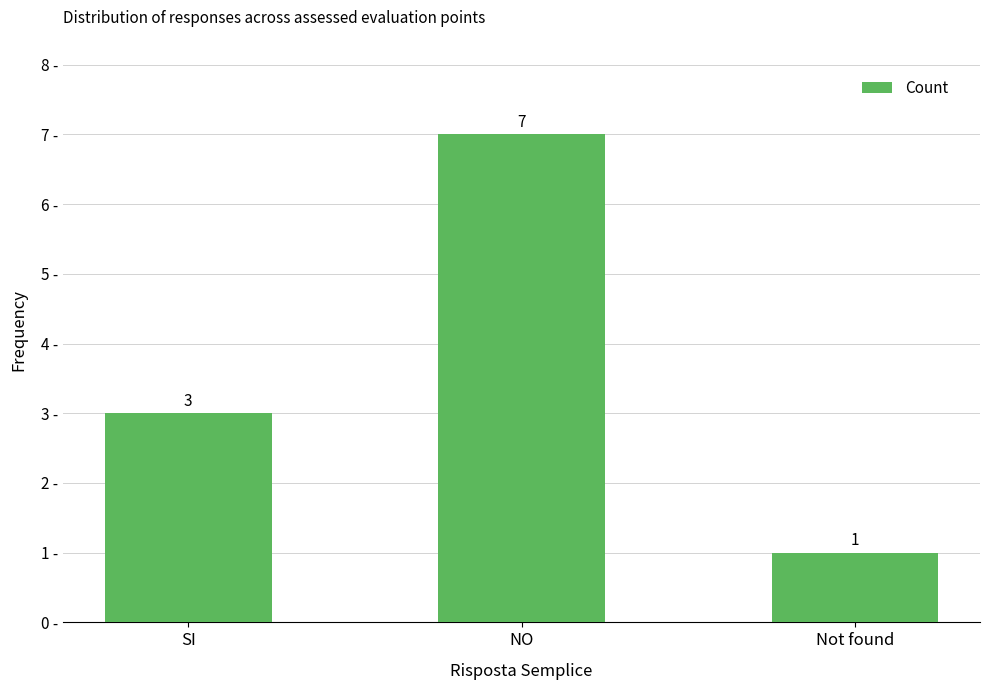

What position from the left is NO?

2